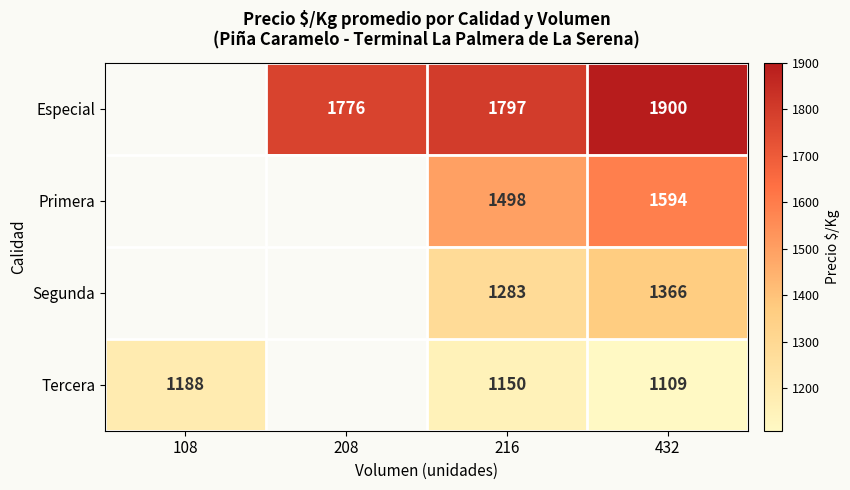

Is it true that Tercera equals 557.9 at 216?

False